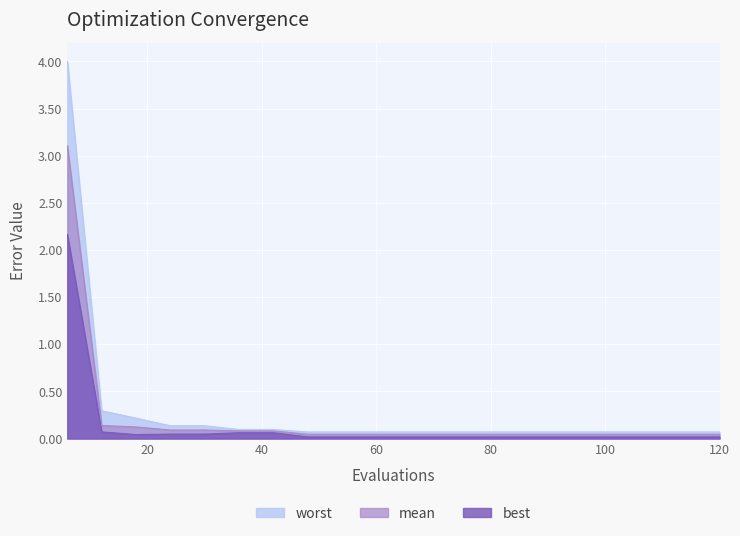

True or false: mean and worst cross at least once.

False